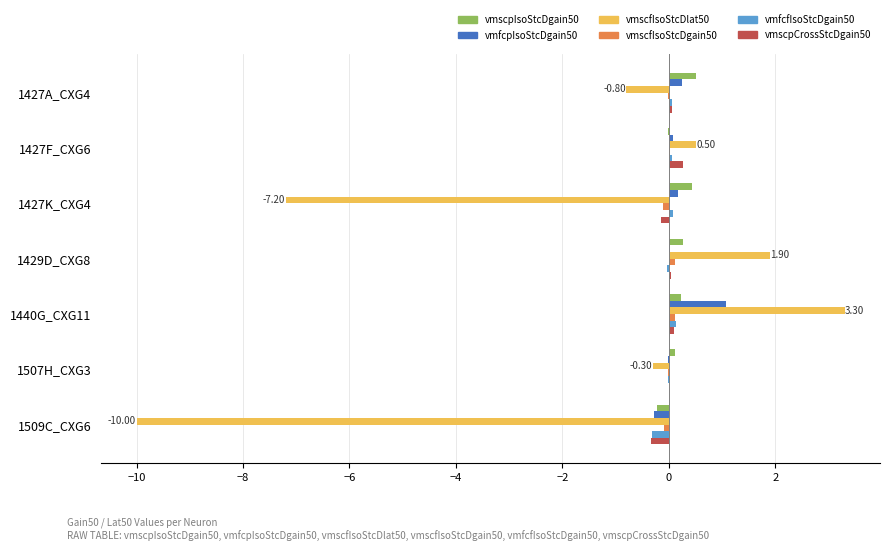

What is the sum of all vmscpIsoStcDgain50 values?

1.3